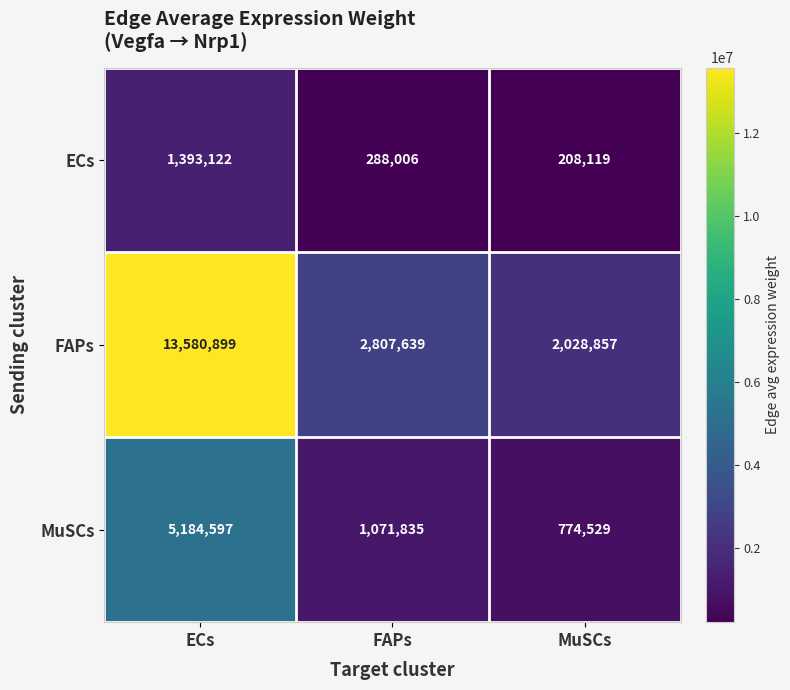

List the series in order of their peak value, highest first.

FAPs, MuSCs, ECs